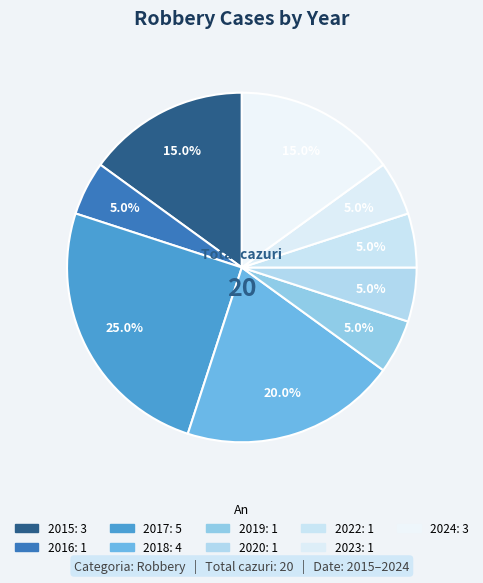

How many slices are in this pie chart?

9